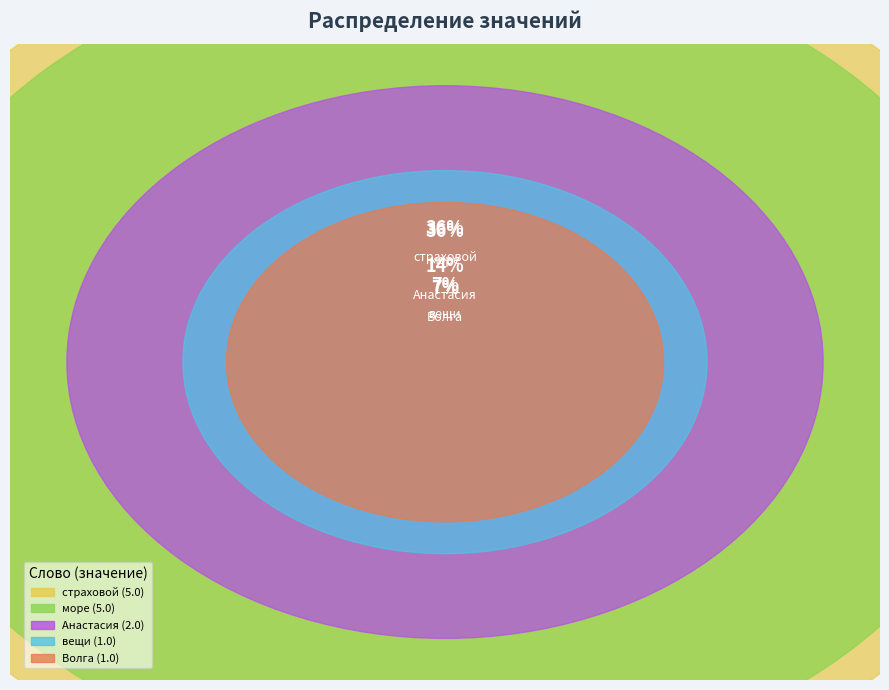

Count the number of slices in the pie.

5